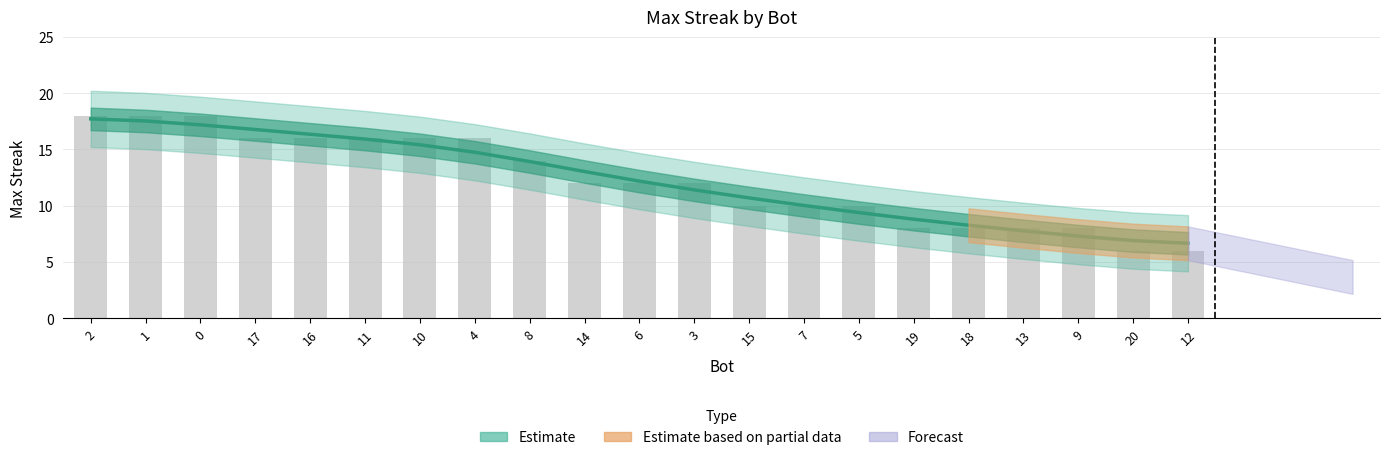

What is the minimum value shown in the chart?

6